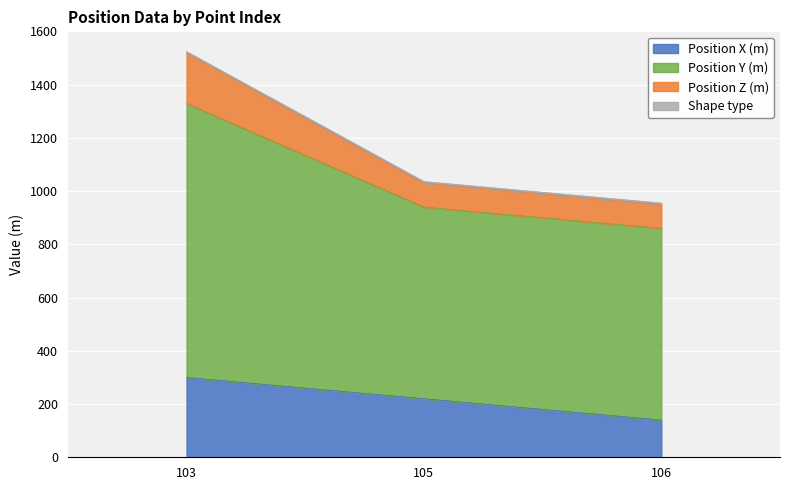

Does the chart display data point markers on the line(s)?

No